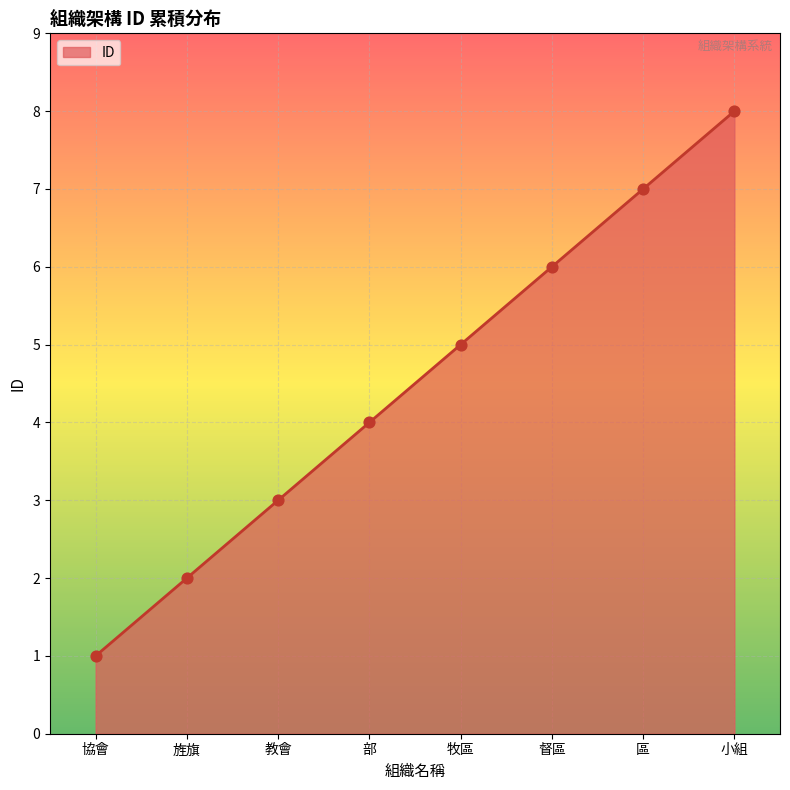

What is the change in value from 協會 to 教會?

+2